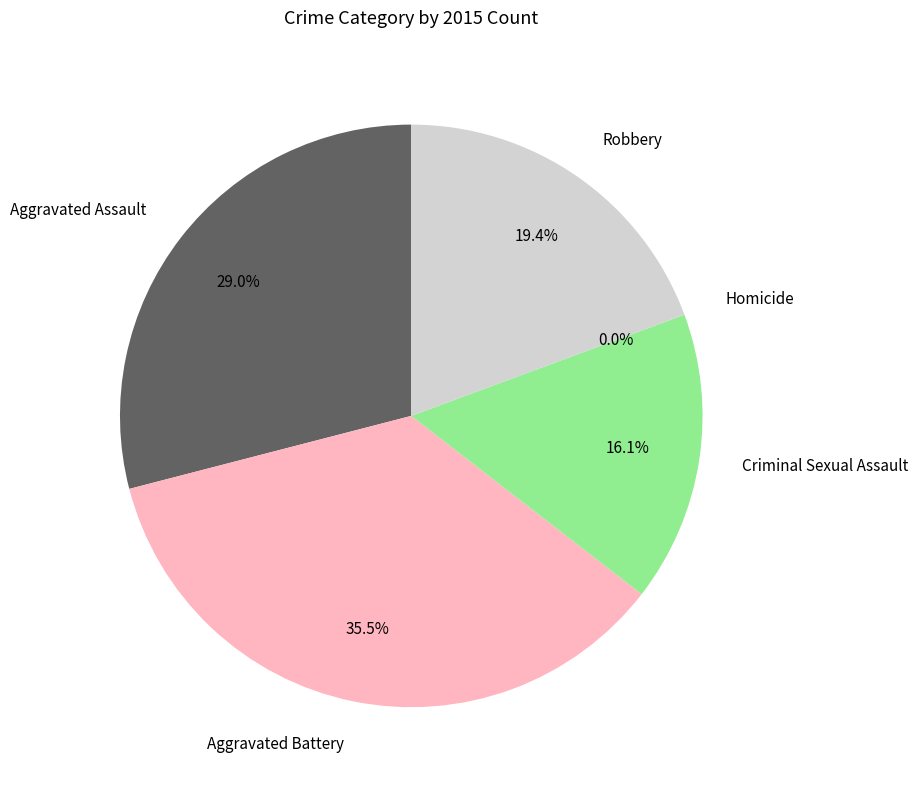

What percentage is the Robbery slice, to the nearest percent?

19%